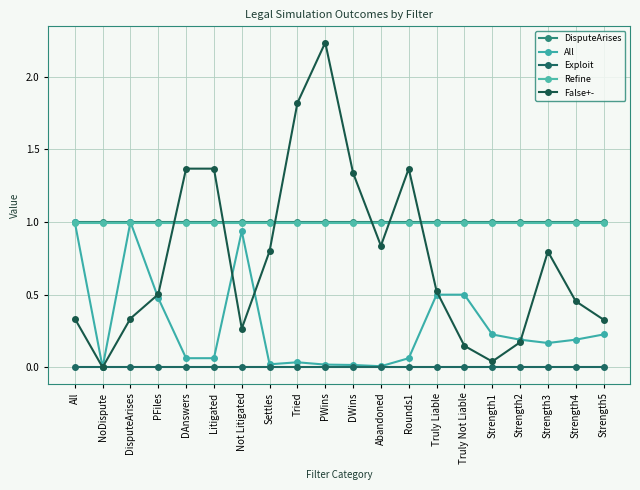

Reading left to right, extract all data points from this chart.

DisputeArises: 1.0	1.0	1.0	1.0	1.0	1.0	1.0	1.0	1.0	1.0	1.0	1.0	1.0	1.0	1.0	1.0	1.0	1.0	1.0	1.0
All: 1.0	0.0	1.0	0.5	0.1	0.1	0.9	0.0	0.0	0.0	0.0	0.0	0.1	0.5	0.5	0.2	0.2	0.2	0.2	0.2
Exploit: 0.0	0.0	0.0	0.0	0.0	0.0	0.0	0.0	0.0	0.0	0.0	0.0	0.0	0.0	0.0	0.0	0.0	0.0	0.0	0.0
Refine: 1.0	1.0	1.0	1.0	1.0	1.0	1.0	1.0	1.0	1.0	1.0	1.0	1.0	1.0	1.0	1.0	1.0	1.0	1.0	1.0
False+-: 0.3	0.0	0.3	0.5	1.4	1.4	0.3	0.8	1.8	2.2	1.3	0.8	1.4	0.5	0.1	0.0	0.2	0.8	0.5	0.3